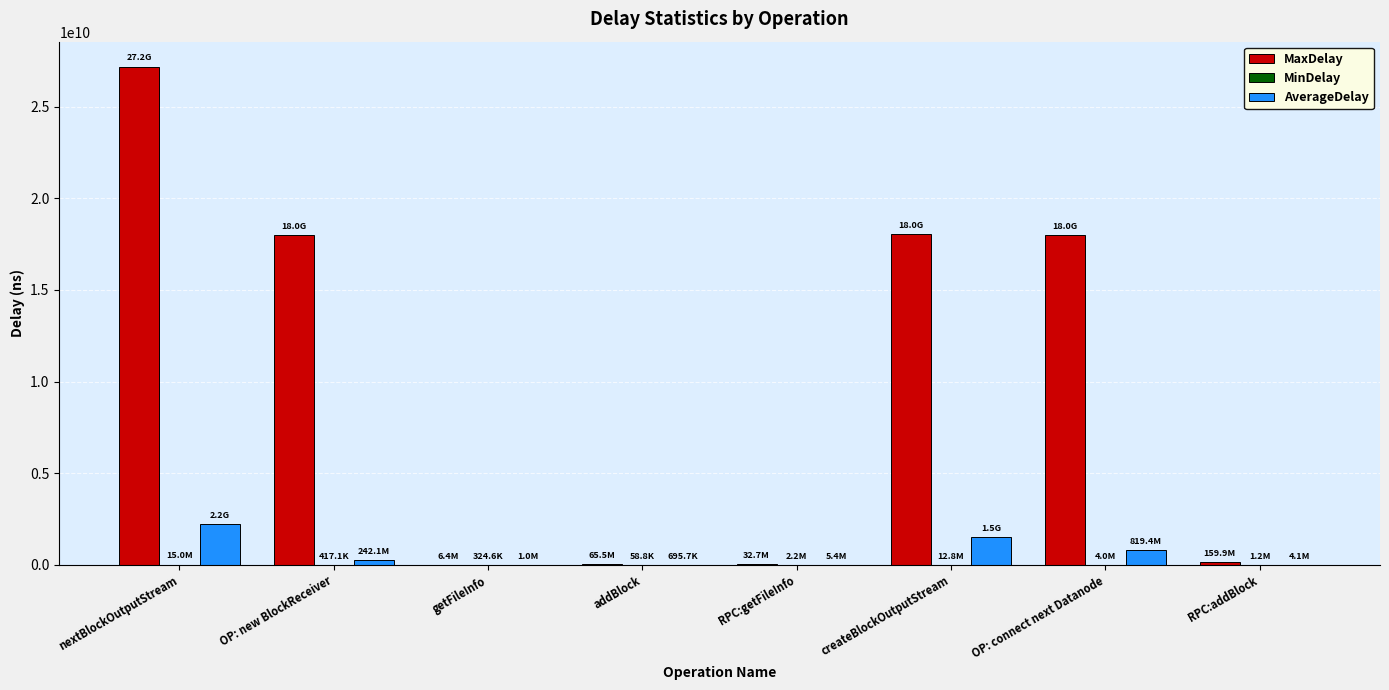

Does the chart contain stacked bars?

No